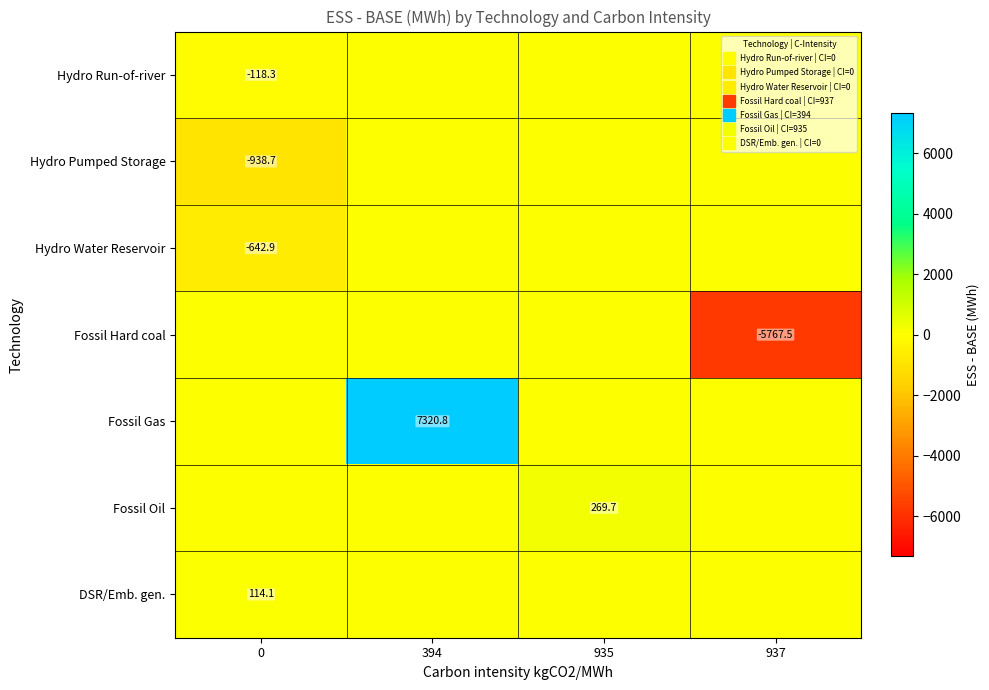

What value does the Fossil Gas series have at 394?

7320.8